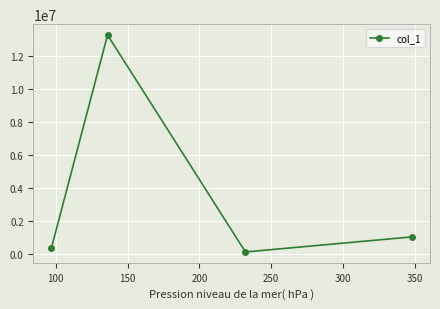

Reading left to right, list all the values displayed in this chart.

397453.1	13243782.0	138795.2	1048342.5